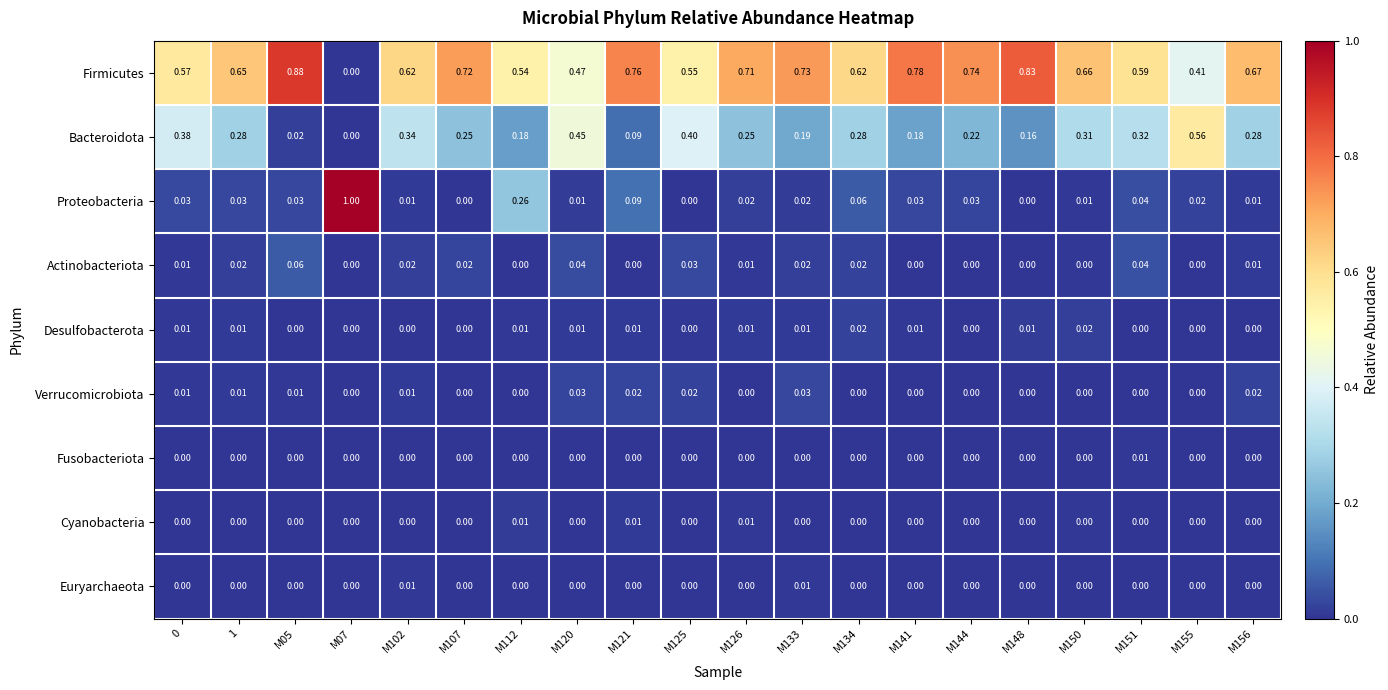

At how many categories does at least one series exceed 0?

20